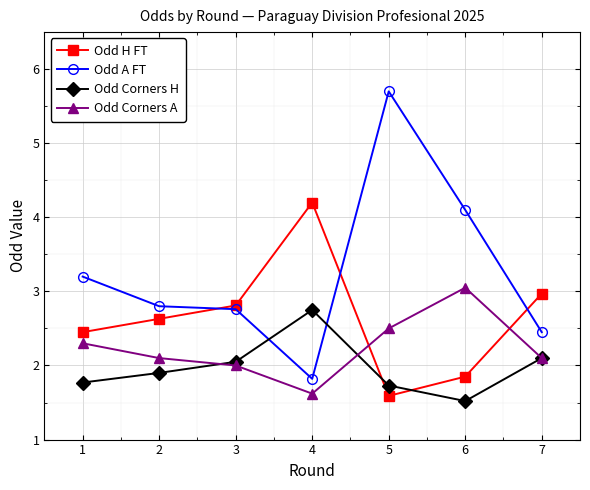

Does the chart display data point markers on the line(s)?

Yes